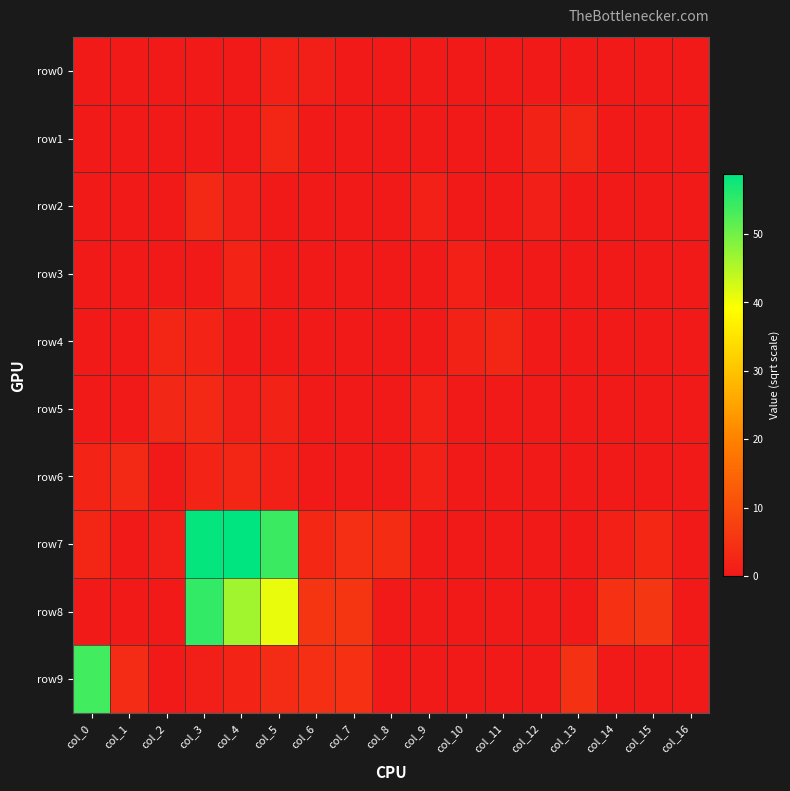

At which category is the sum across all series the highest?

col_3